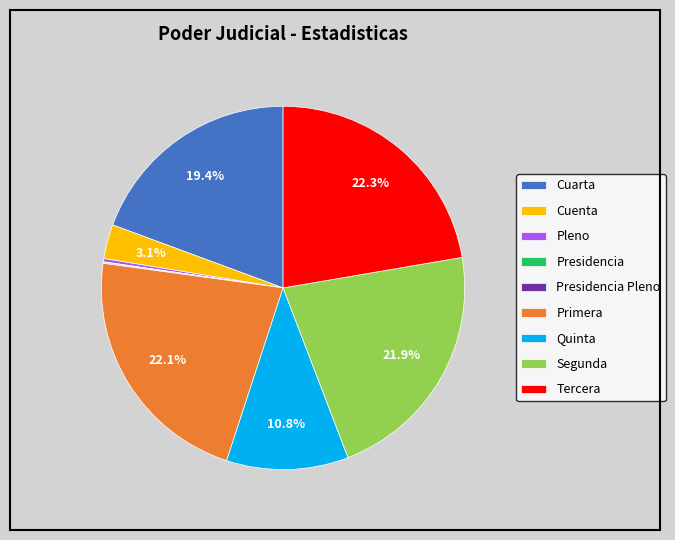

Between Pleno and Quinta, which is larger?

Quinta